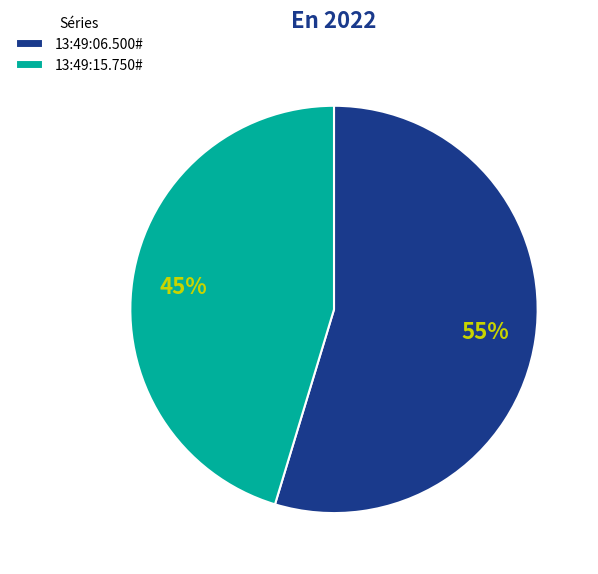

Which slice is the largest?

13:49:06.500#